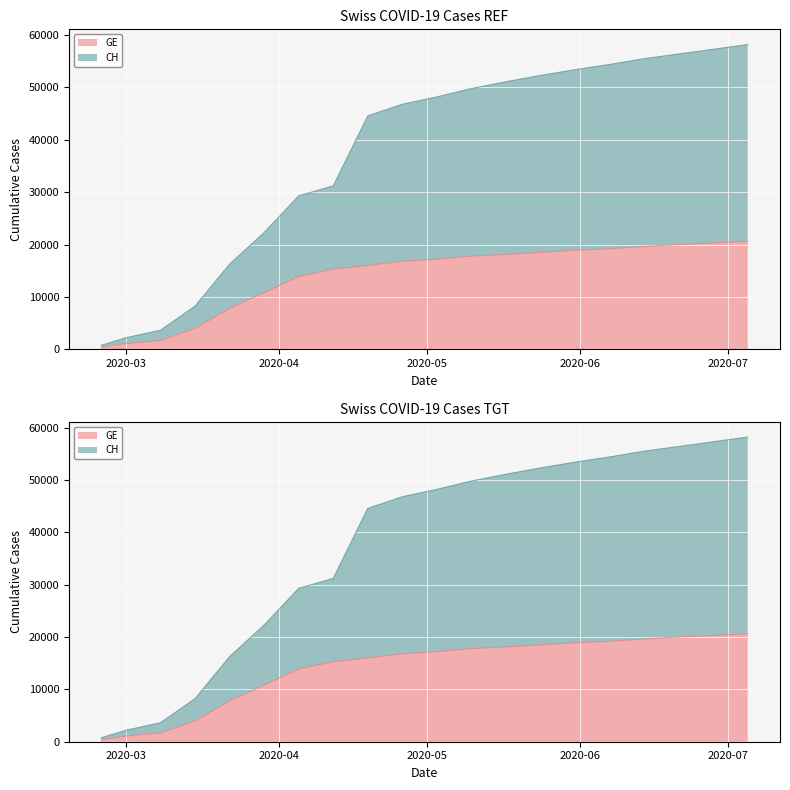

Is it true that CH equals 4481 at 2020-03-22?

False